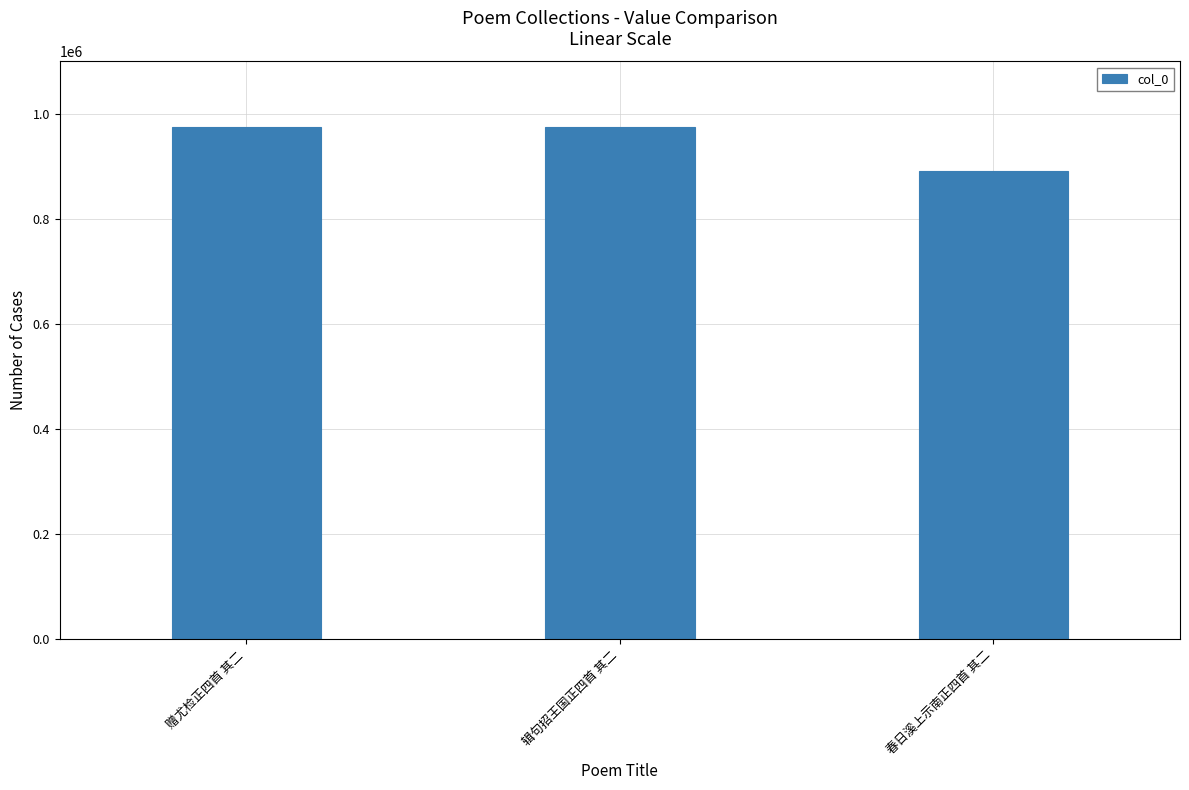

What is the sum of the values at 辑句招王国正四首 其二 and 春日溪上示南正四首 其二?

1866943